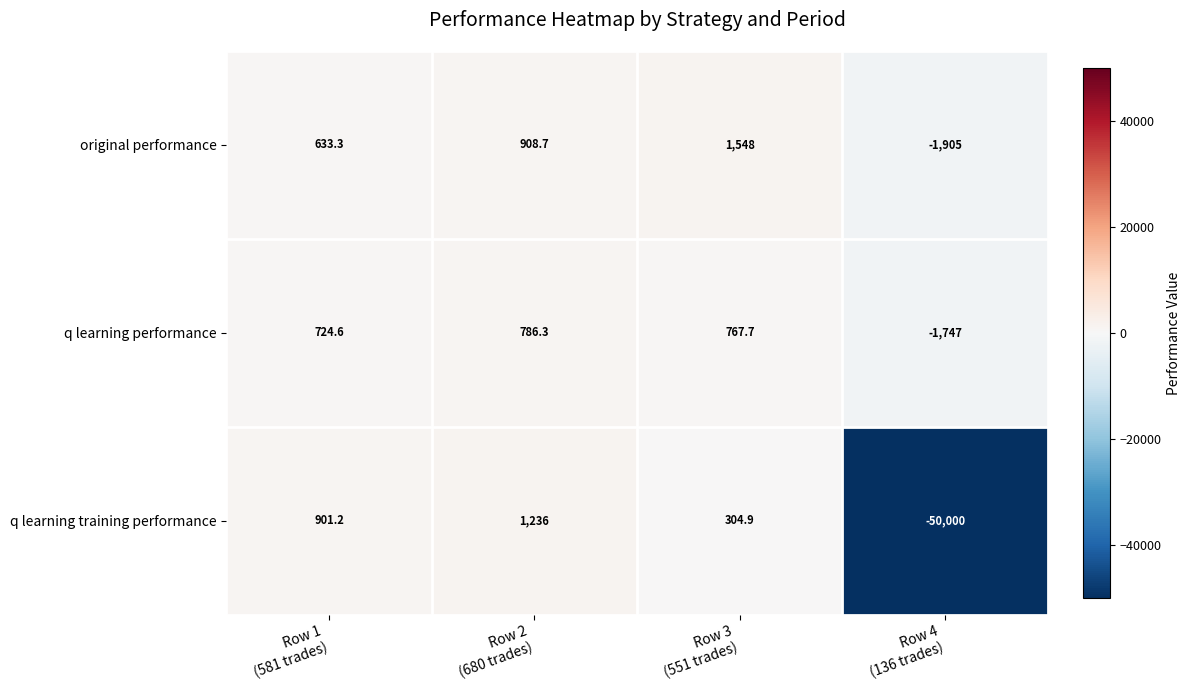

Which series has the largest range (max minus min)?

q learning training performance